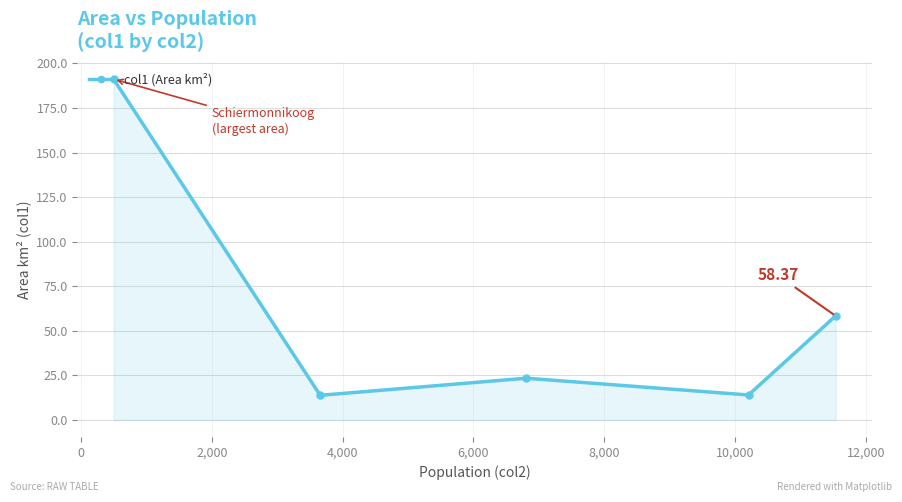

What is the difference between the maximum and minimum values?

177.4